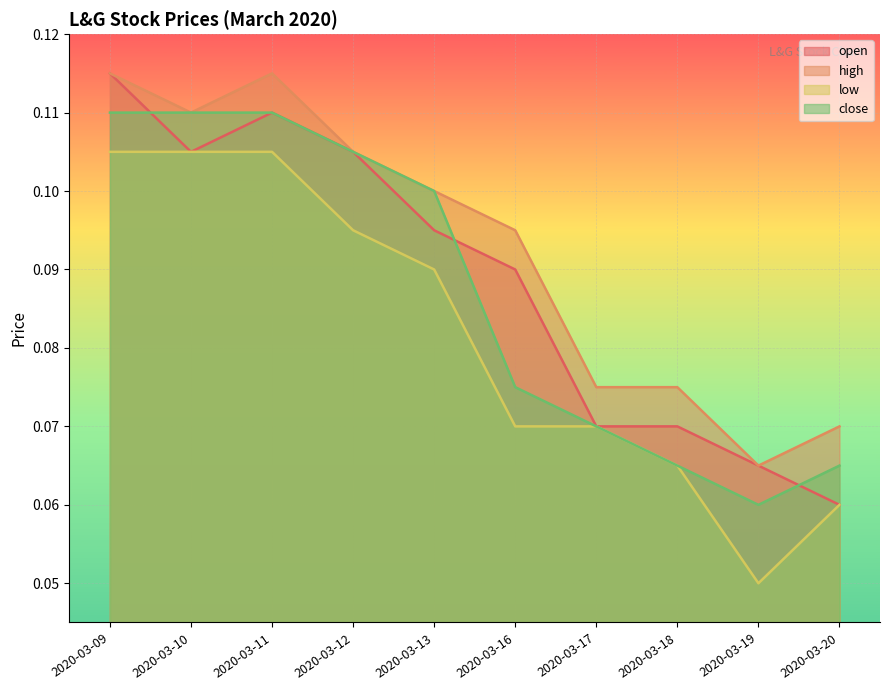

The value of low at 2020-03-19 is 0.1. True or false?

False